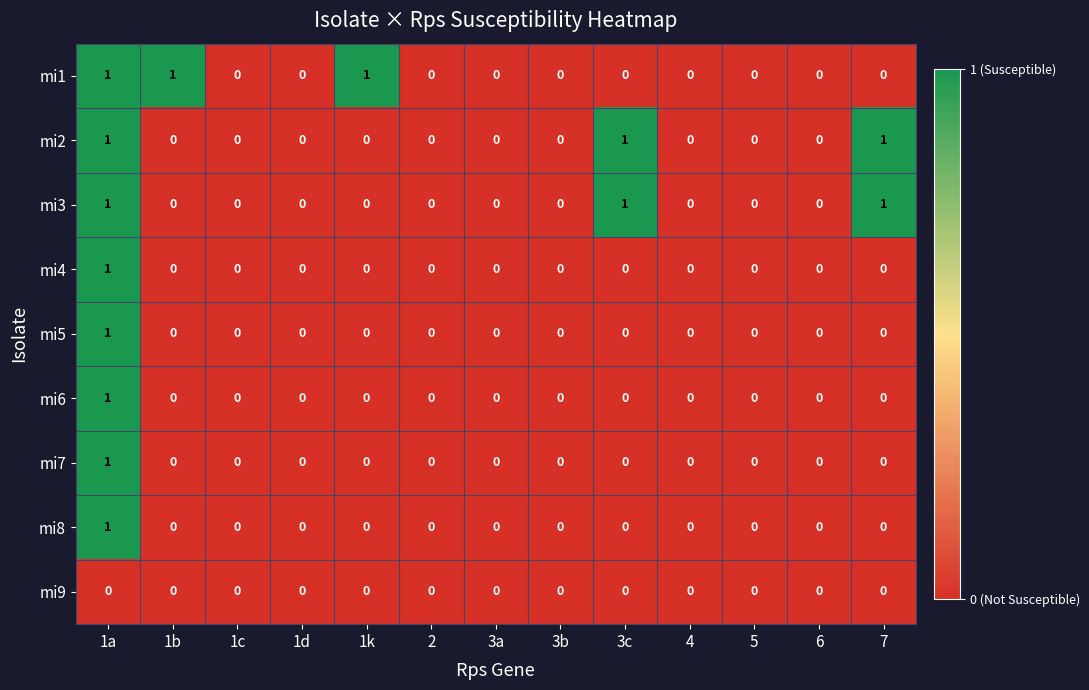

Which category has the highest value in the mi7 series?

1a